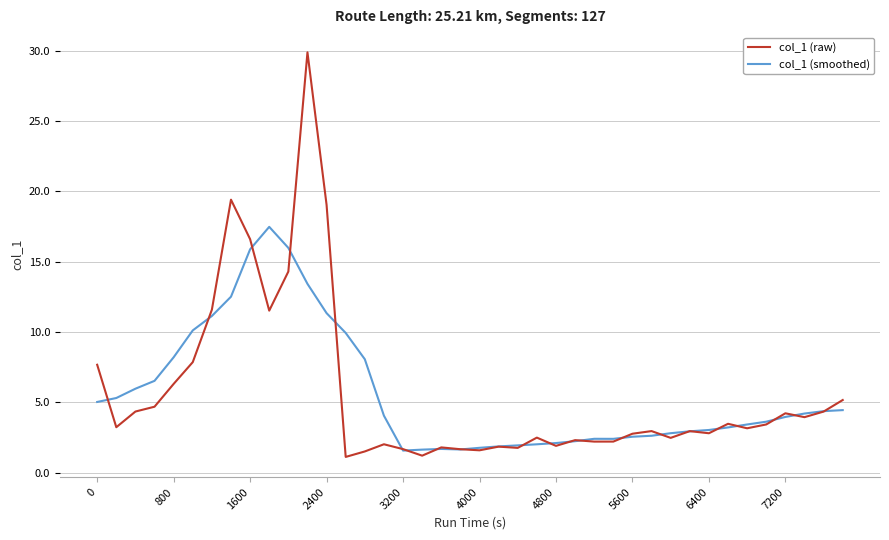

What is the minimum value shown in the chart?

1.1